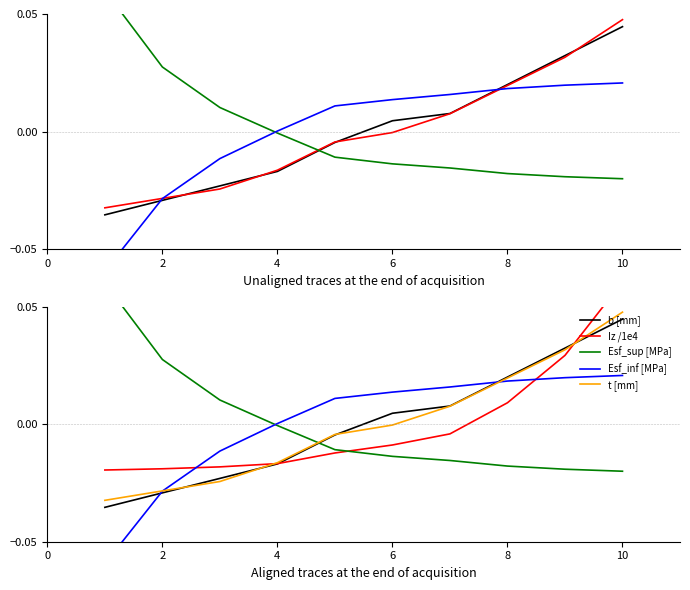

True or false: Iz /1e4 and b [mm] intersect in this chart.

True